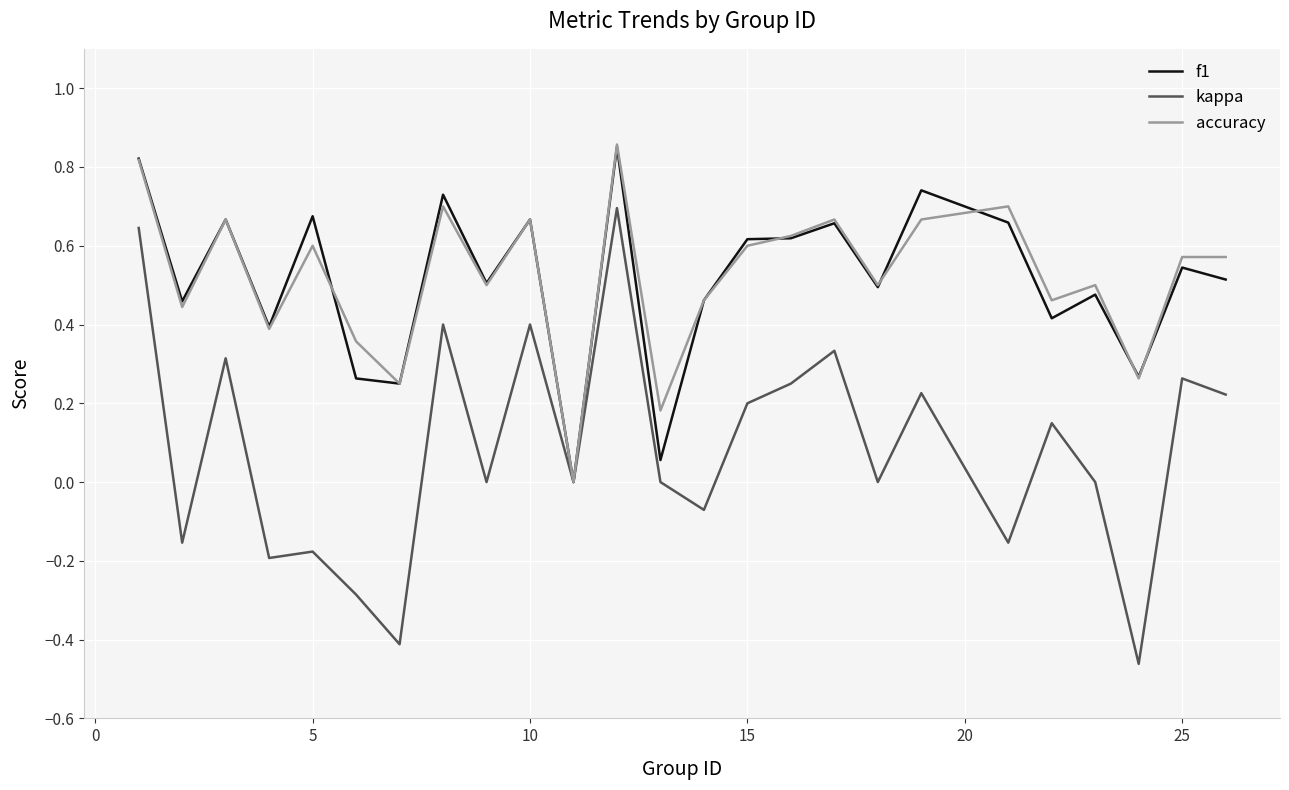

Does the chart display data point markers on the line(s)?

No